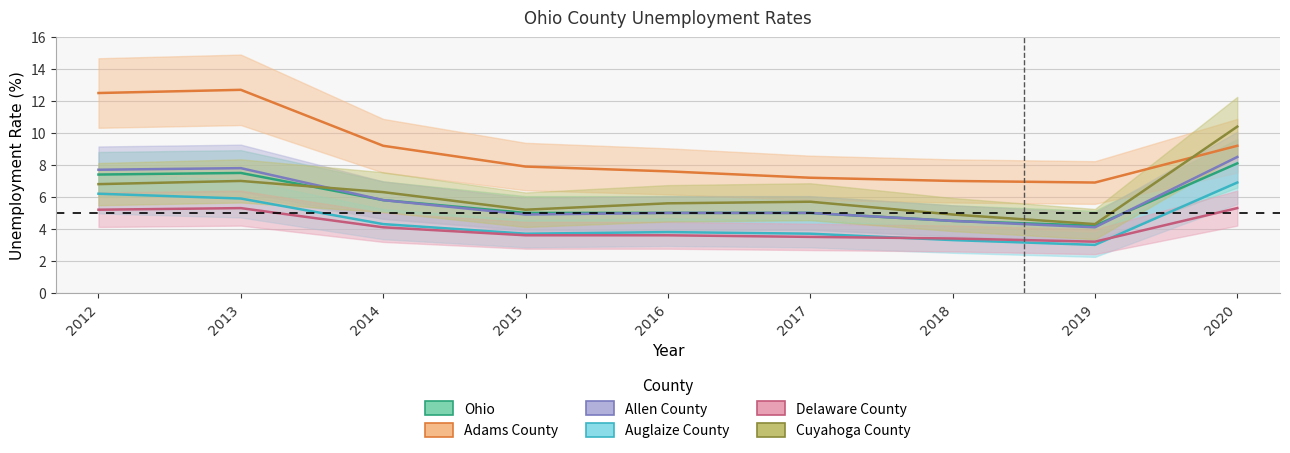

At which label is Cuyahoga County closest to 7?

2013